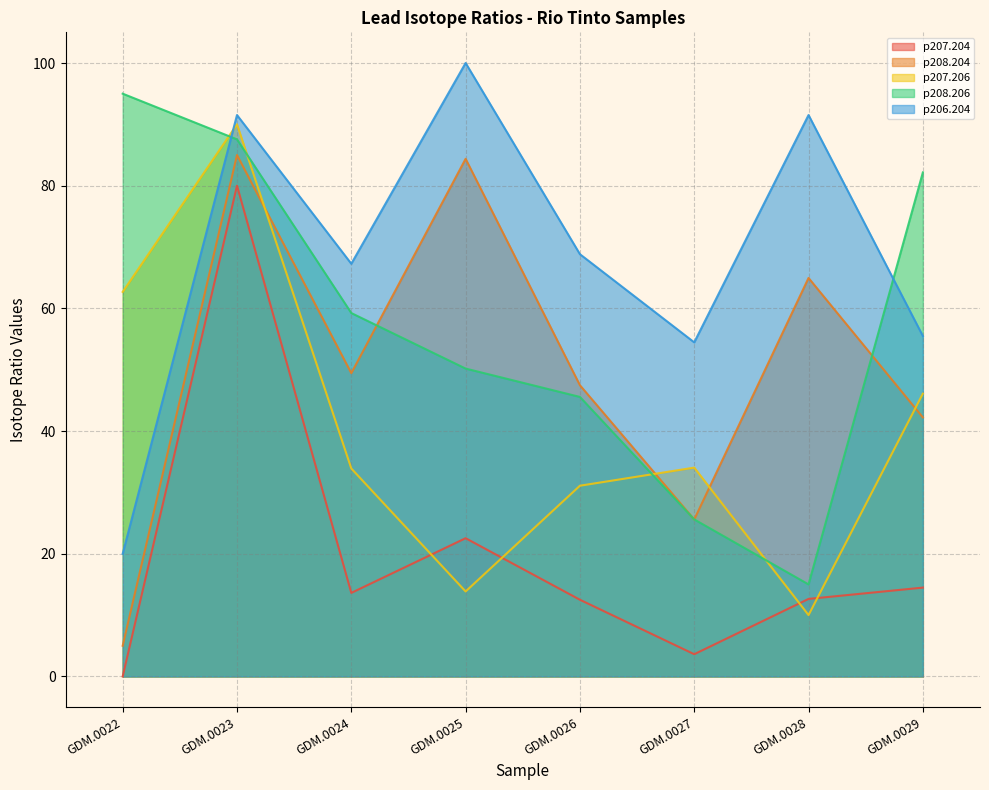

How many lines are shown in the chart?

5